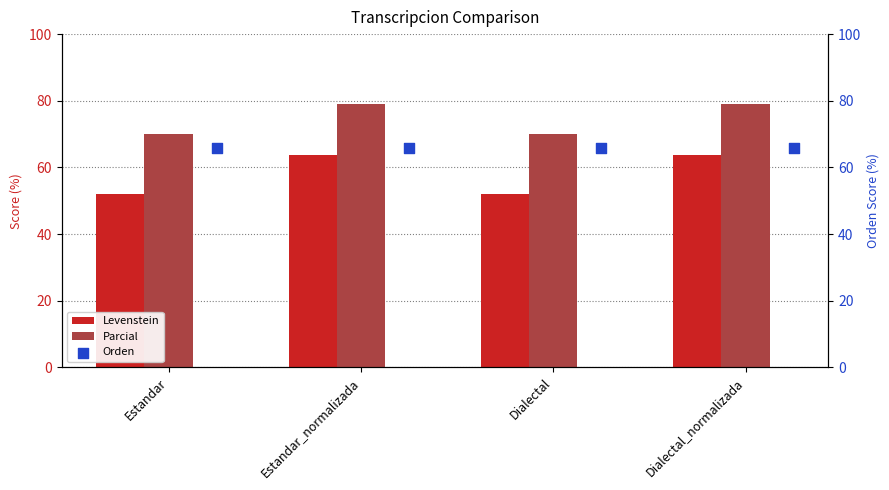

What are all the series names shown in the legend?

Levenstein, Parcial, Orden